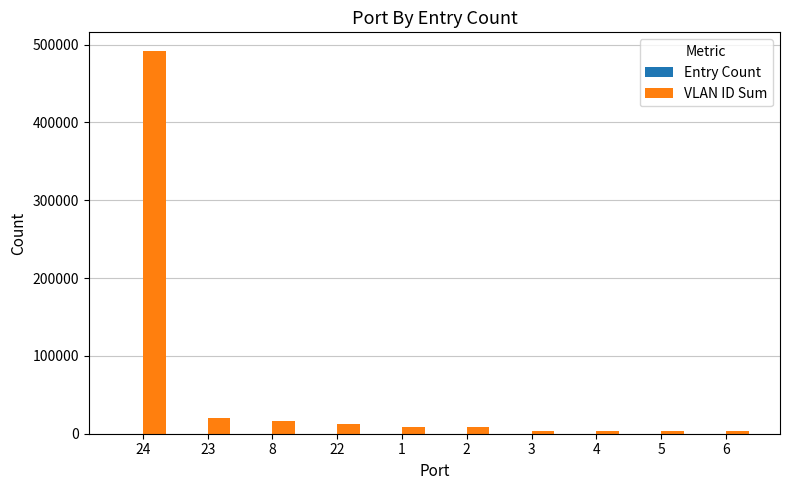

What is the greatest value displayed?

491280